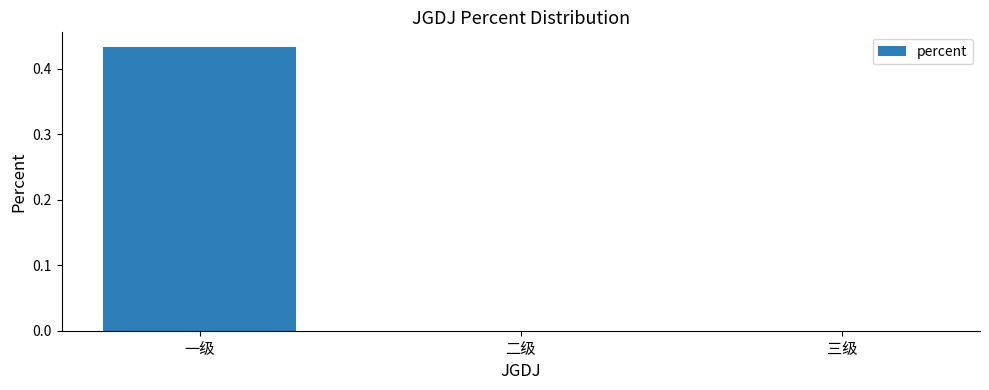

True or false: the data shows 0.0 at 三级.

True